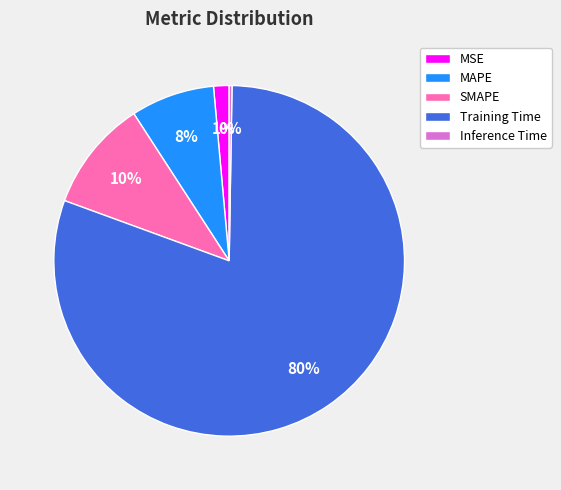

What is the majority slice?

Training Time